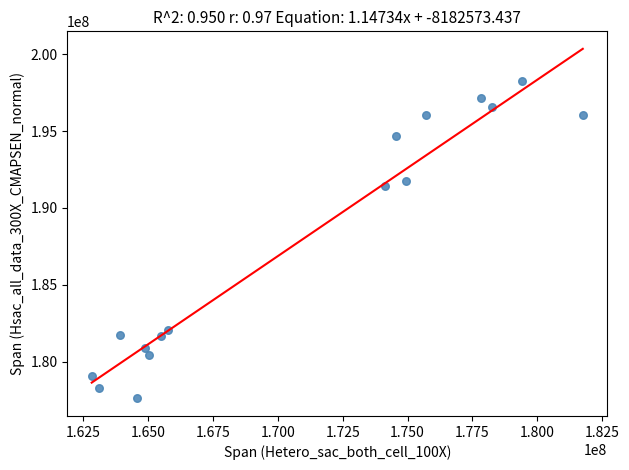

What is the range of Y values (max minus min)?

20684228